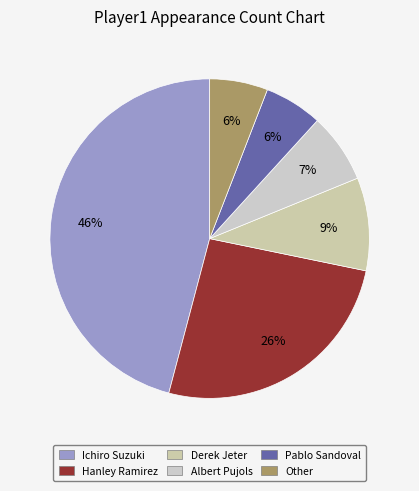

How many slices are in this pie chart?

6